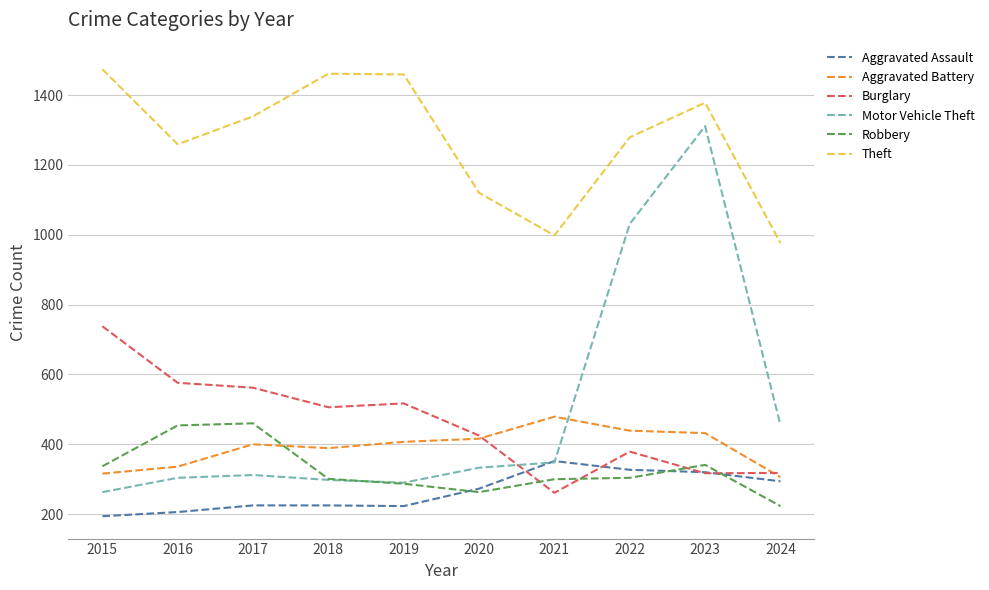

True or false: Robbery has a value of 454 at 2016.

True